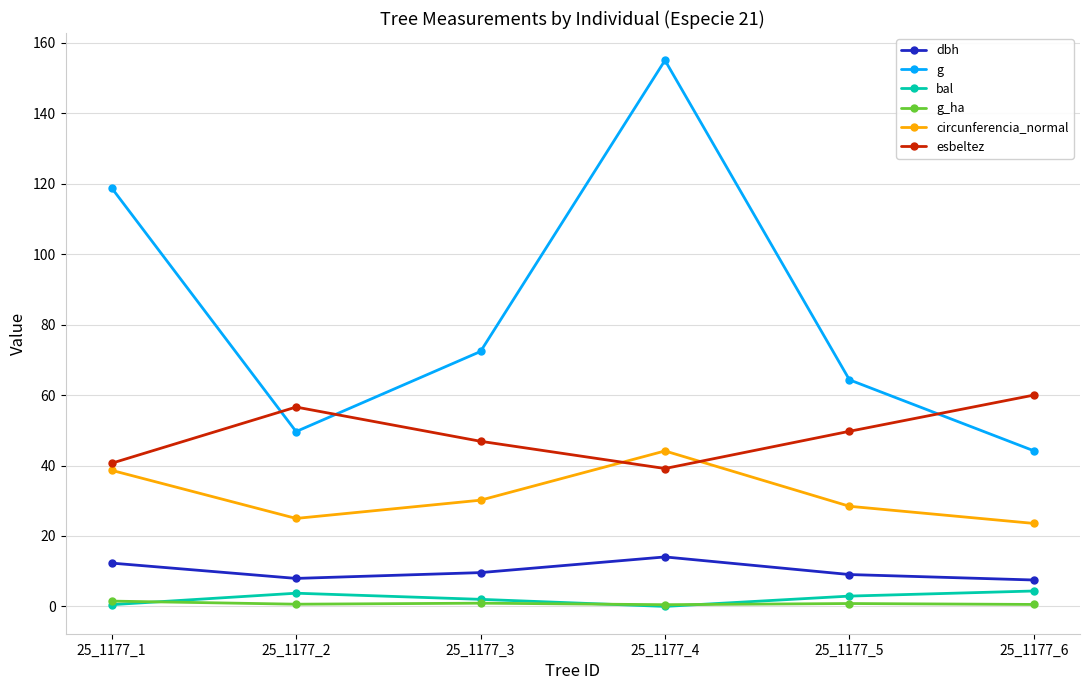

Is the value of g_ha at 25_1177_3 greater than the value of bal at 25_1177_5?

No